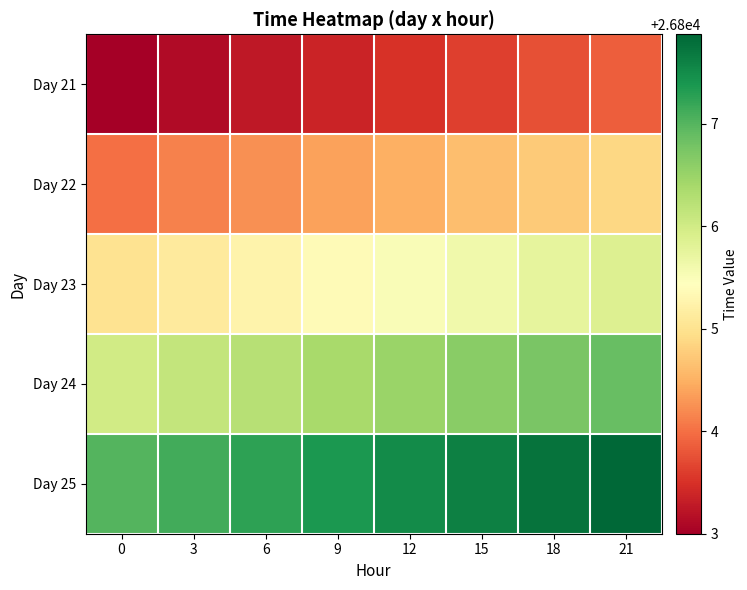

Reading left to right, list all the values displayed in this chart.

Day 21: 0=26803.0	3=26803.1	6=26803.2	9=26803.4	12=26803.5	15=26803.6	18=26803.8	21=26803.9
Day 22: 0=26804.0	3=26804.1	6=26804.2	9=26804.4	12=26804.5	15=26804.6	18=26804.8	21=26804.9
Day 23: 0=26805.0	3=26805.1	6=26805.2	9=26805.4	12=26805.5	15=26805.6	18=26805.8	21=26805.9
Day 24: 0=26806.0	3=26806.1	6=26806.2	9=26806.4	12=26806.5	15=26806.6	18=26806.8	21=26806.9
Day 25: 0=26807.0	3=26807.1	6=26807.2	9=26807.4	12=26807.5	15=26807.6	18=26807.8	21=26807.9